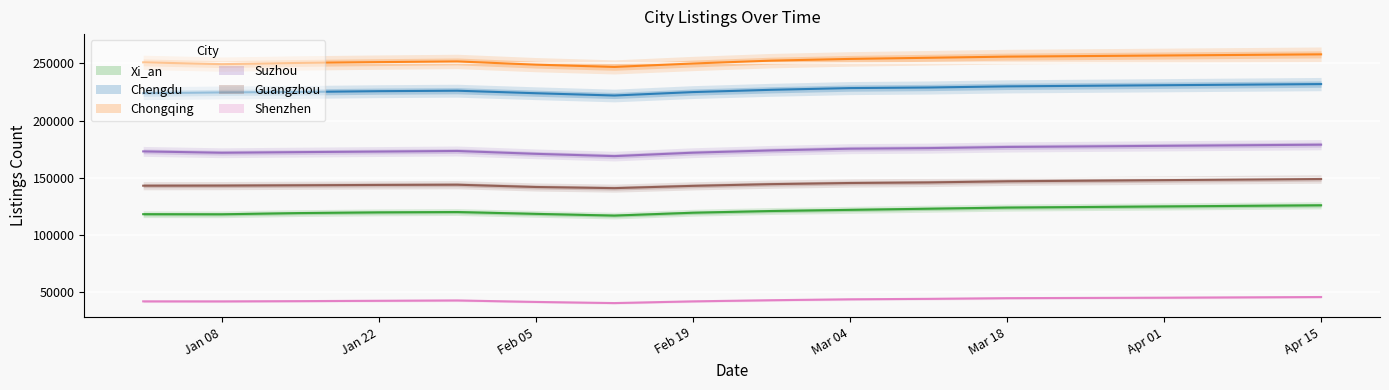

True or false: Chengdu has more than 1 points higher than both neighbors.

False